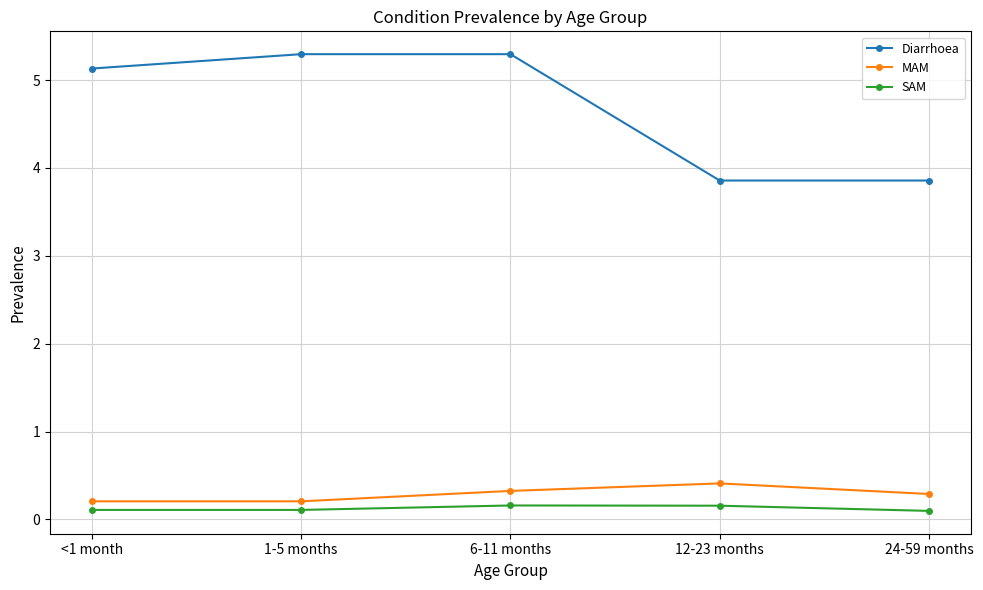

The value of MAM at 1-5 months is 0.2. True or false?

True